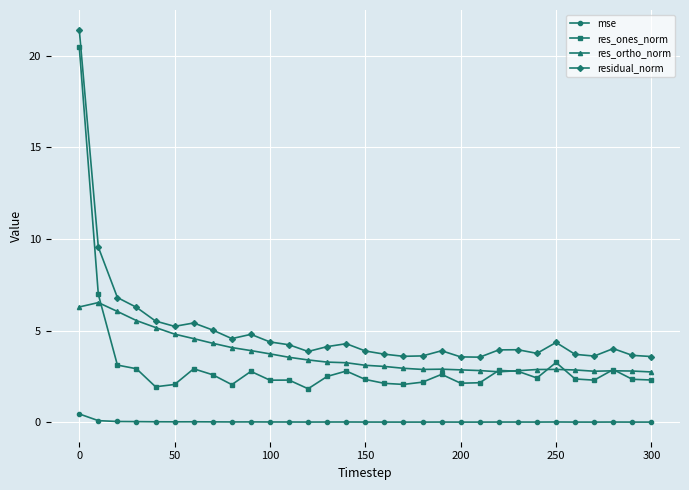

True or false: res_ones_norm and mse cross at least once.

False